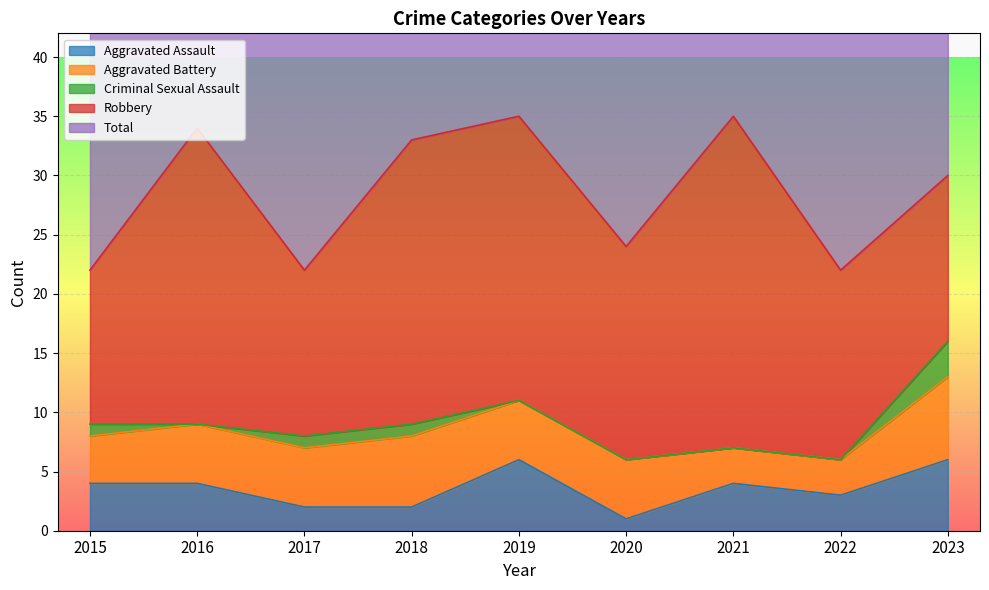

Is the value of Criminal Sexual Assault at 2015 greater than the value of Robbery at 2023?

No